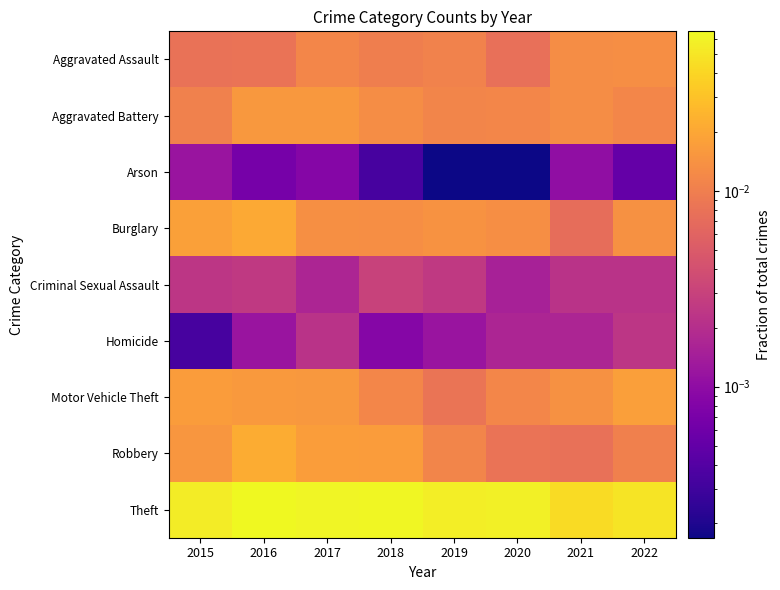

Reading left to right, what are all the values shown in this chart?

Aggravated Assault: 2015=0.0	2016=0.0	2017=0.0	2018=0.0	2019=0.0	2020=0.0	2021=0.0	2022=0.0
Aggravated Battery: 2015=0.0	2016=0.0	2017=0.0	2018=0.0	2019=0.0	2020=0.0	2021=0.0	2022=0.0
Arson: 2015=0.0	2016=0.0	2017=0.0	2018=0.0	2019=0.0	2020=0.0	2021=0.0	2022=0.0
Burglary: 2015=0.0	2016=0.0	2017=0.0	2018=0.0	2019=0.0	2020=0.0	2021=0.0	2022=0.0
Criminal Sexual Assault: 2015=0.0	2016=0.0	2017=0.0	2018=0.0	2019=0.0	2020=0.0	2021=0.0	2022=0.0
Homicide: 2015=0.0	2016=0.0	2017=0.0	2018=0.0	2019=0.0	2020=0.0	2021=0.0	2022=0.0
Motor Vehicle Theft: 2015=0.0	2016=0.0	2017=0.0	2018=0.0	2019=0.0	2020=0.0	2021=0.0	2022=0.0
Robbery: 2015=0.0	2016=0.0	2017=0.0	2018=0.0	2019=0.0	2020=0.0	2021=0.0	2022=0.0
Theft: 2015=0.1	2016=0.1	2017=0.1	2018=0.1	2019=0.1	2020=0.1	2021=0.0	2022=0.0